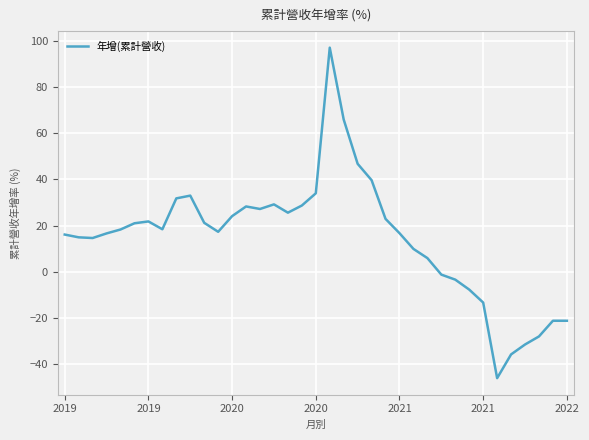

What is the smallest value displayed?

-46.2